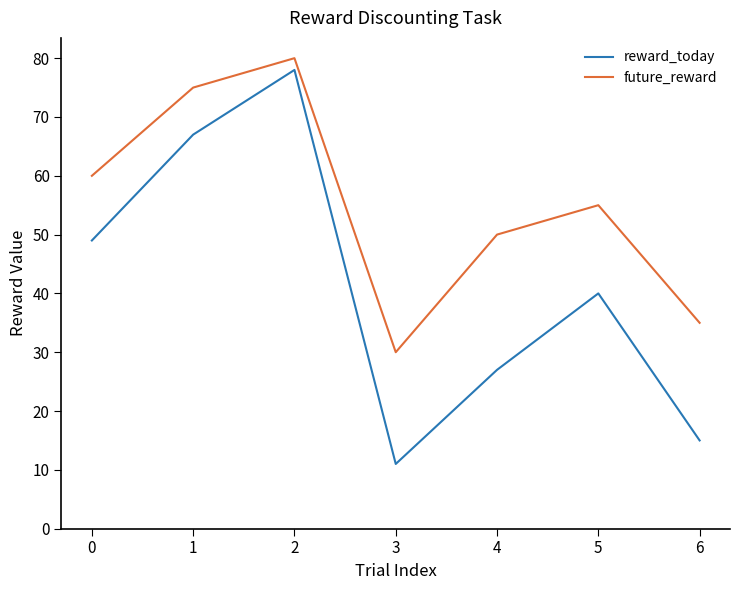

What value does the reward_today series have at 3, to the nearest 5?

10